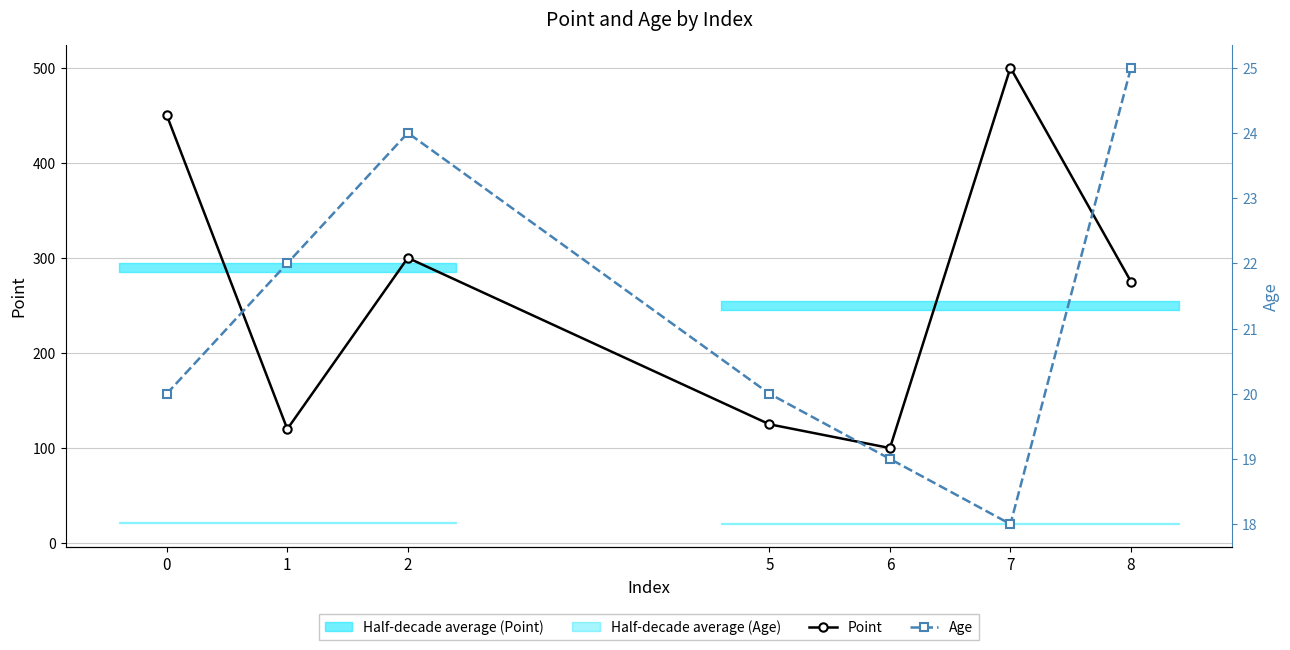

Reading left to right, transcribe all the data shown in this chart.

Point: 0=450	1=120	2=300	5=125	6=100	7=500	8=275
Age: 0=20	1=22	2=24	5=20	6=19	7=18	8=25